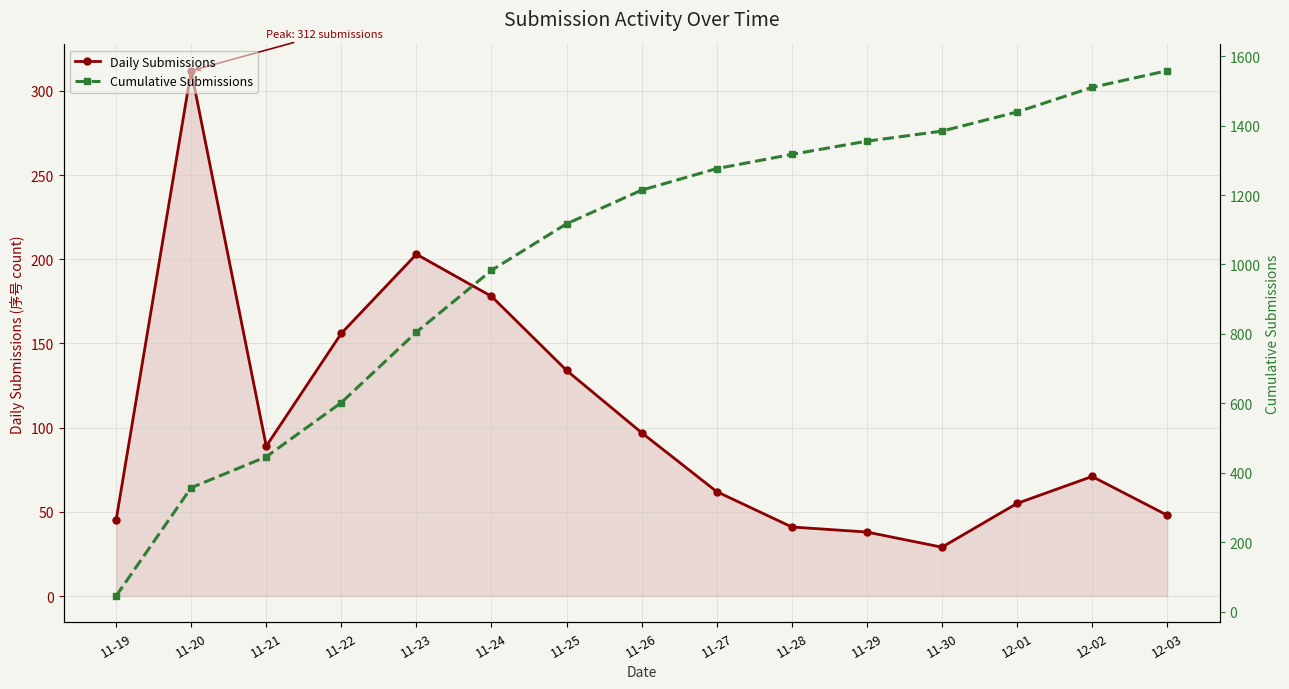

Rank the series by their maximum value, from lowest to highest.

Daily Submissions, Cumulative Submissions